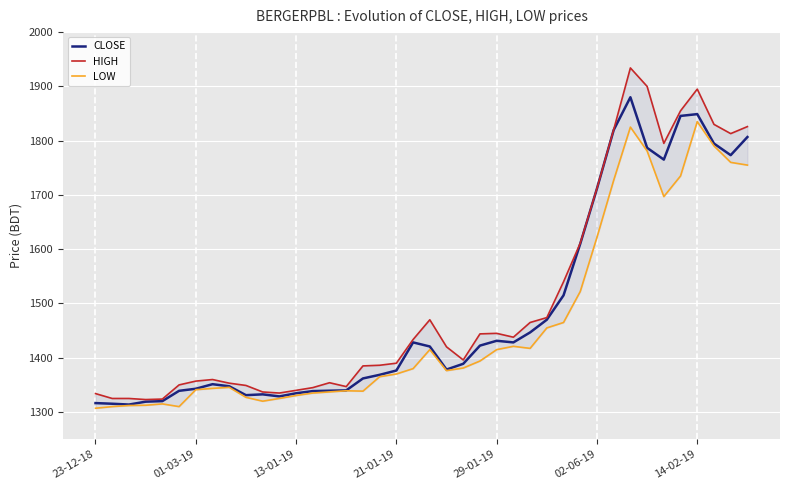

Is it true that LOW equals 812.9 at 38?

False